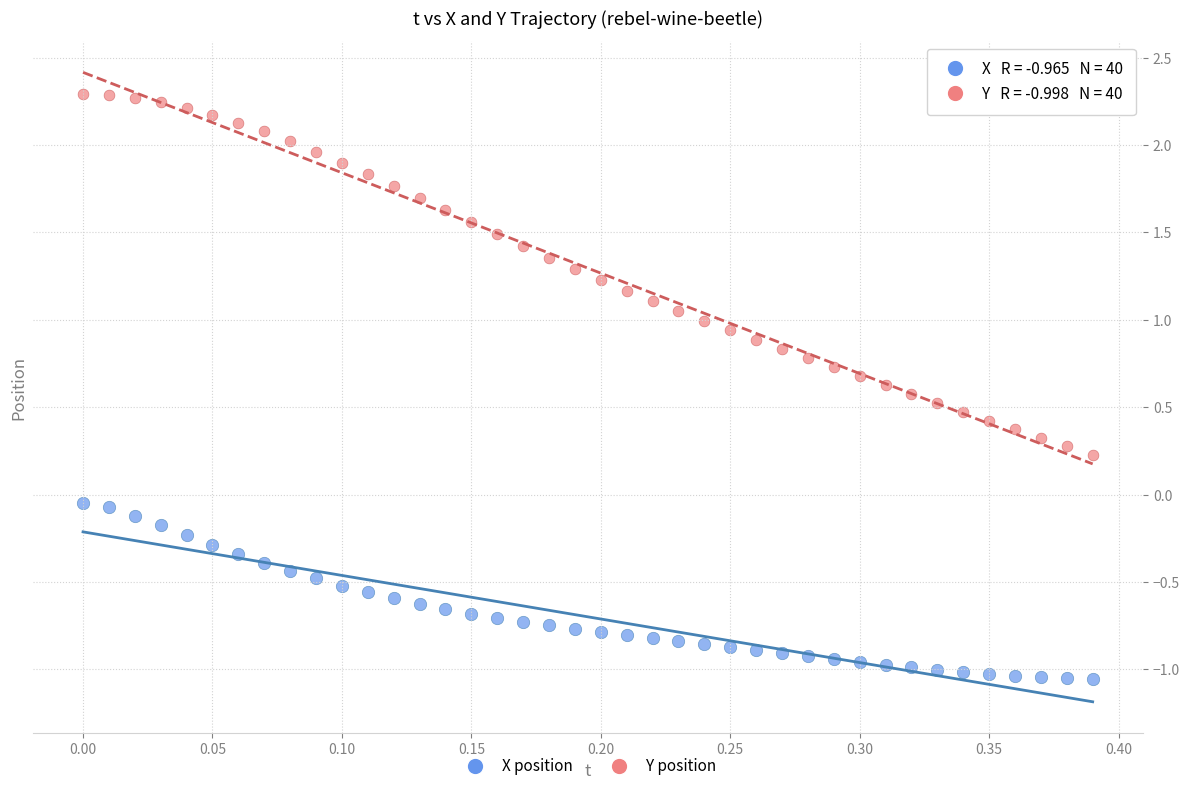

Across all data points, what is the range of X values (max minus min)?

0.4